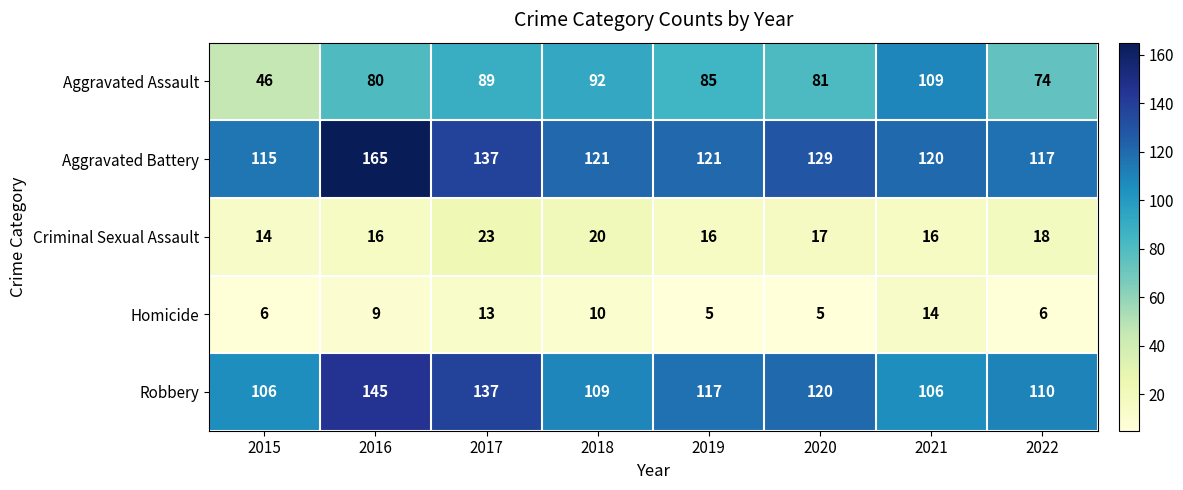

The Robbery series shows 137 at 2017. True or false?

True